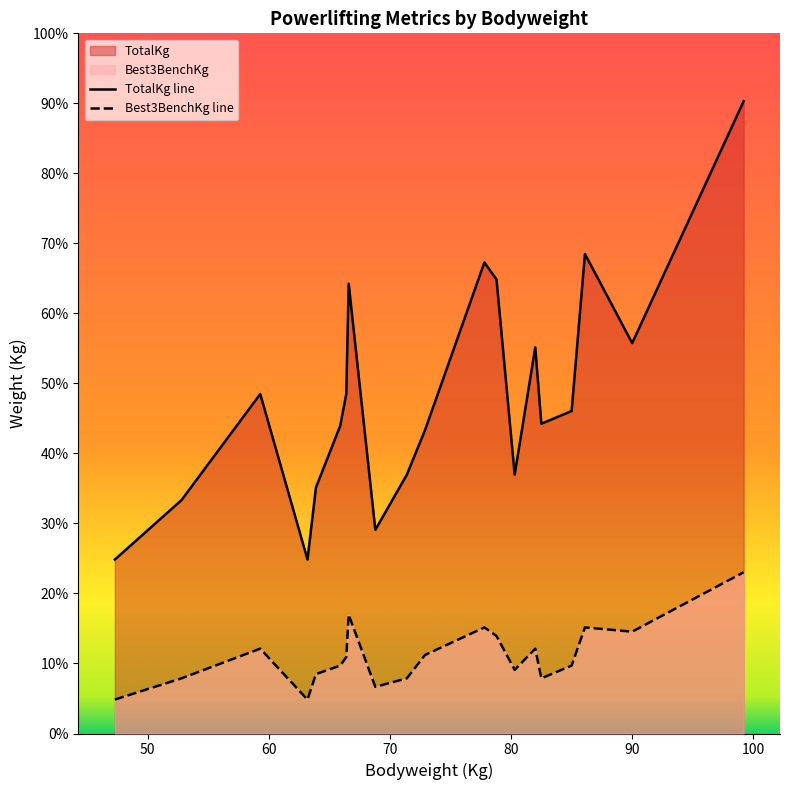

List the series in order of their overall mean, lowest first.

Best3BenchKg line, TotalKg line